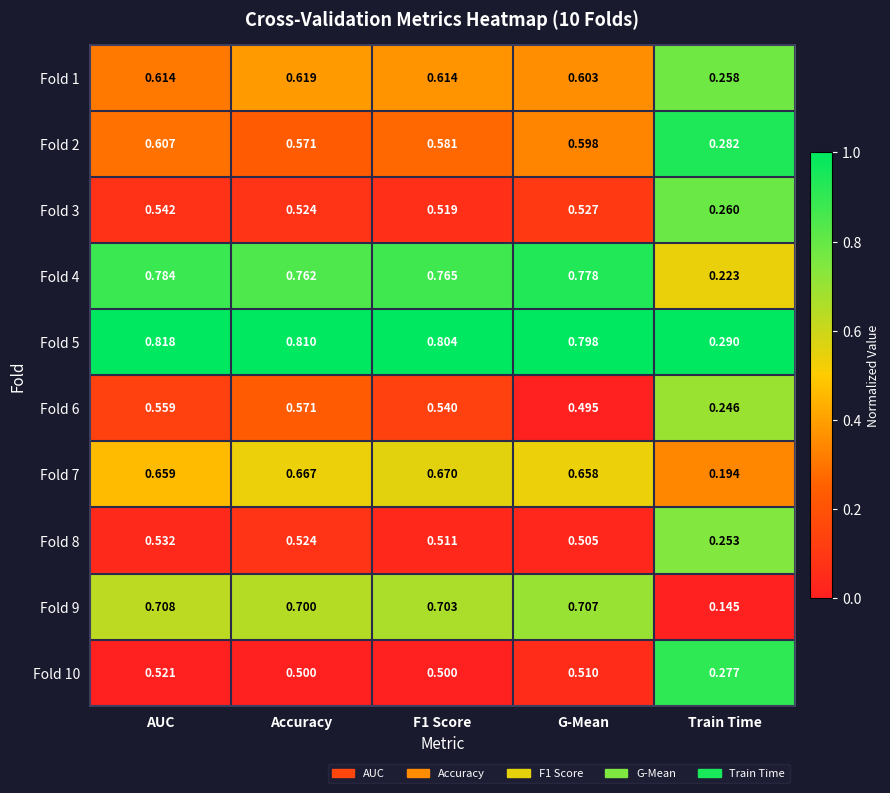

What is the total value across all series at G-Mean?

6.2